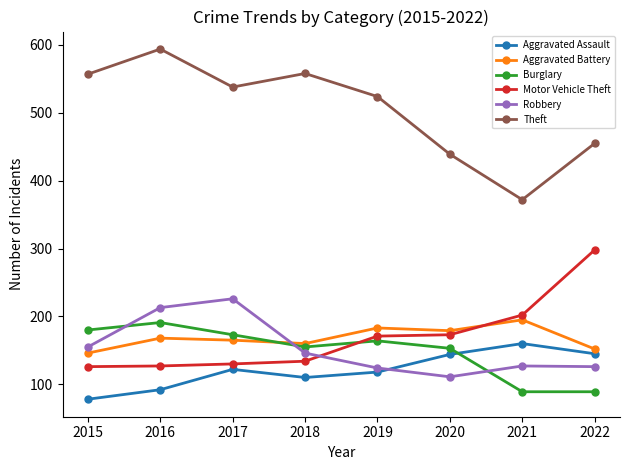

What is the minimum value shown in the chart?

78